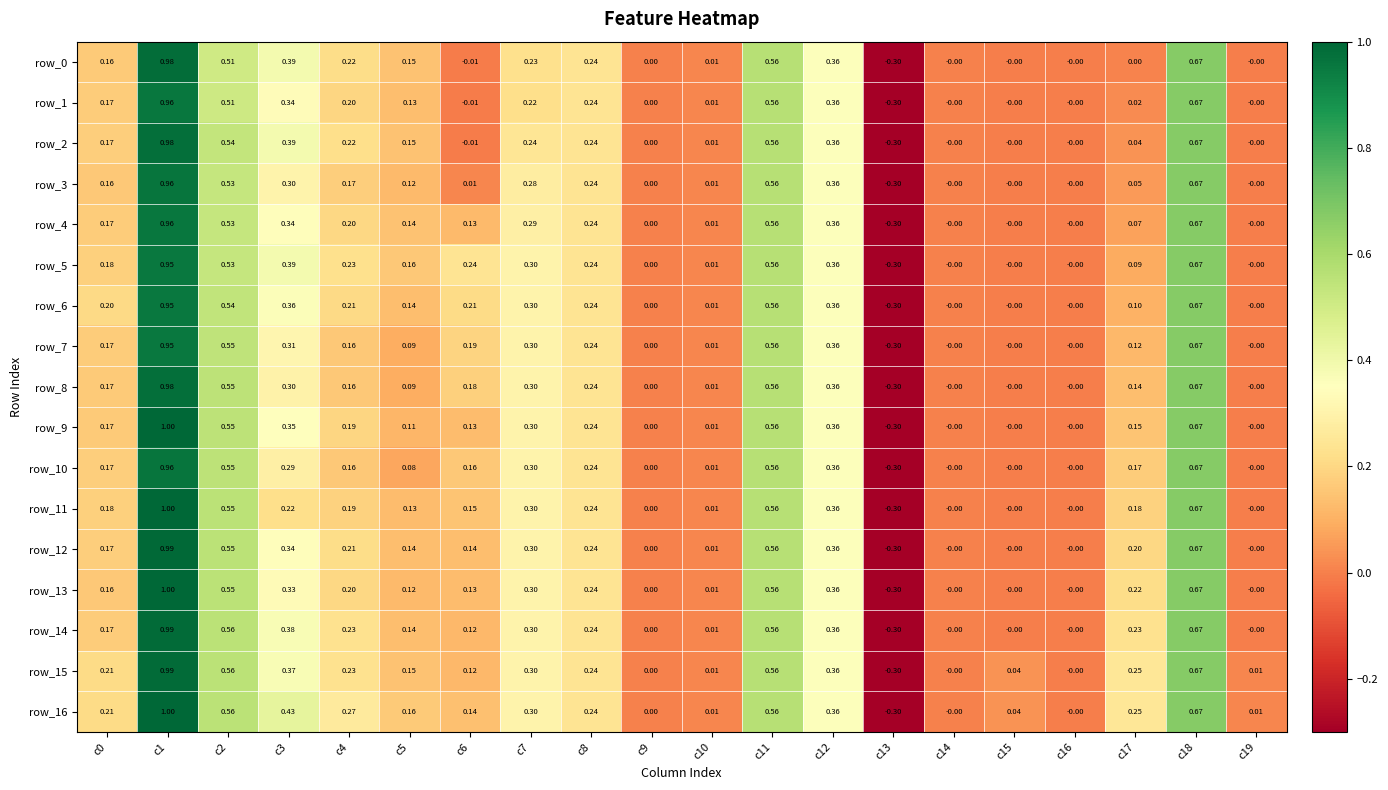

At how many categories does at least one series exceed 0?

16